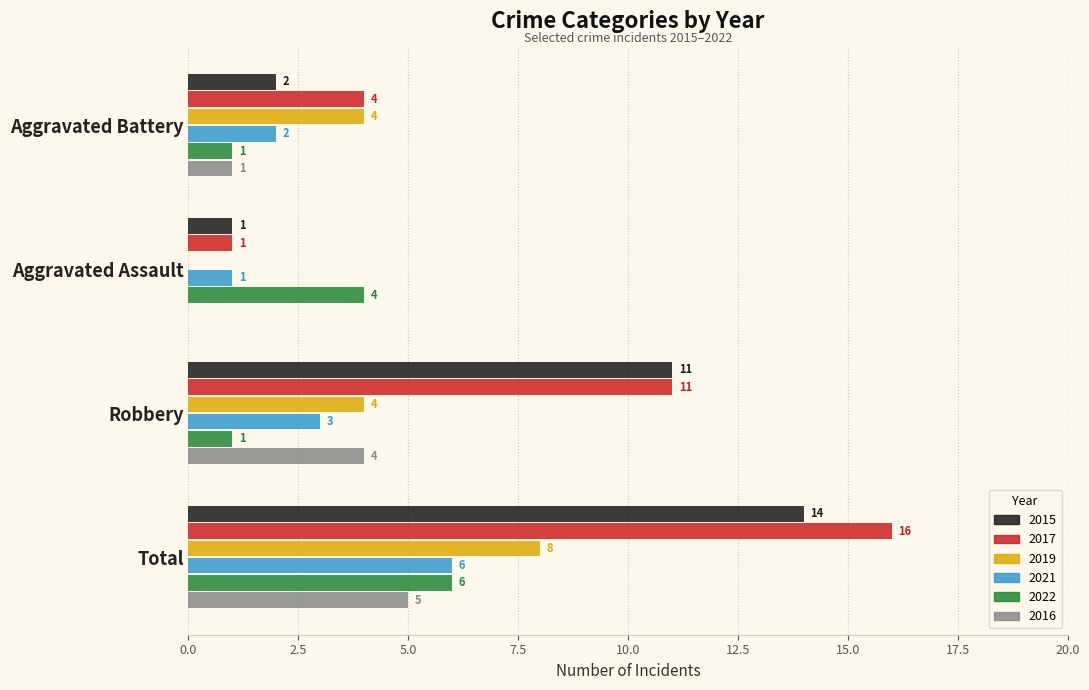

What is the sum of the 2021 values at Robbery and Aggravated Battery?

5